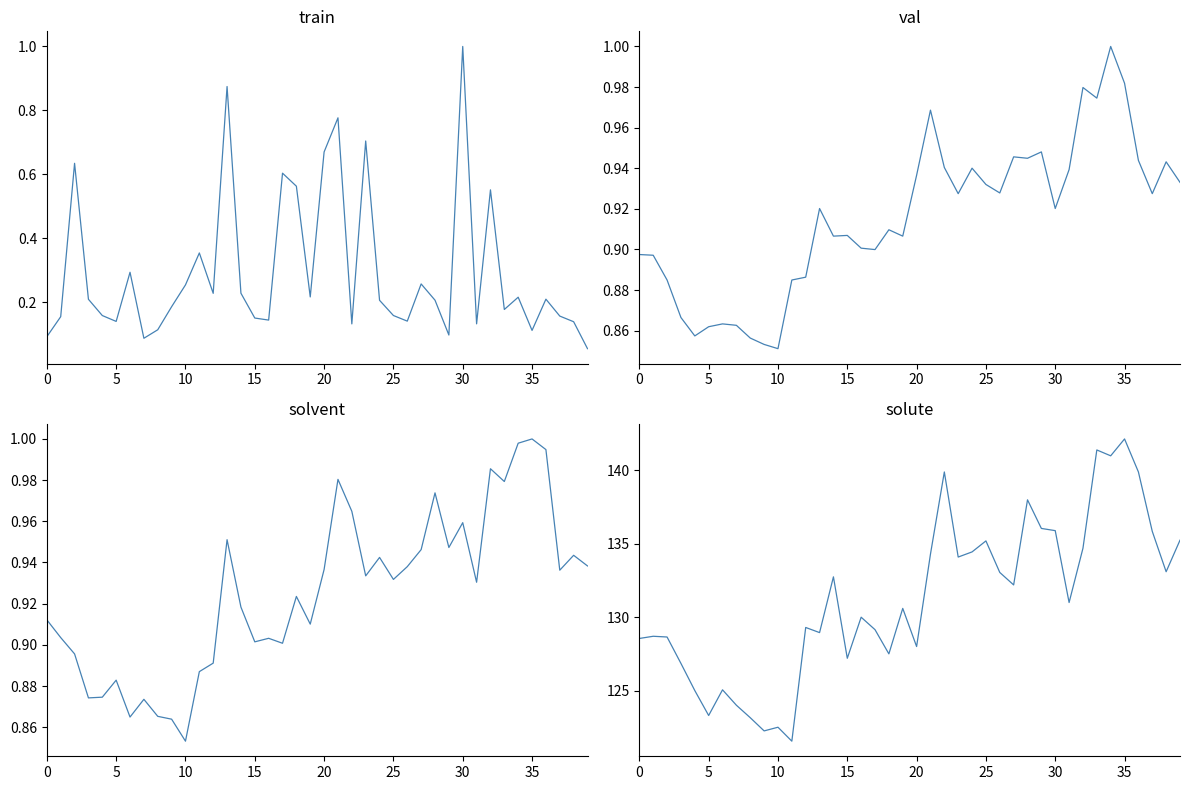

Is it true that Volume (norm) equals 0.1 at 38?

True